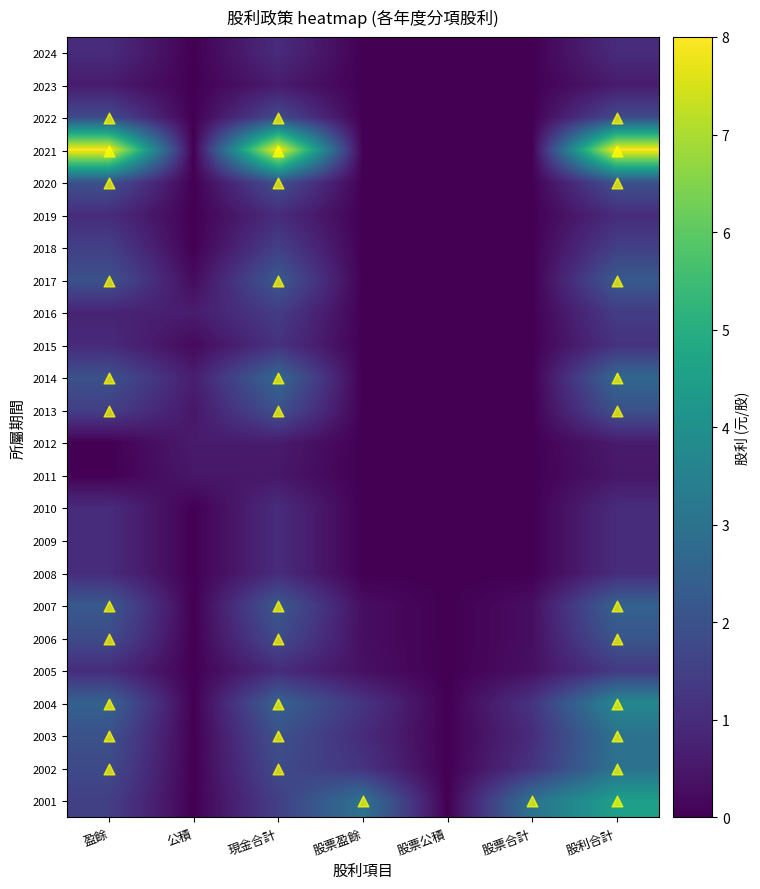

How many series are shown in this chart?

24